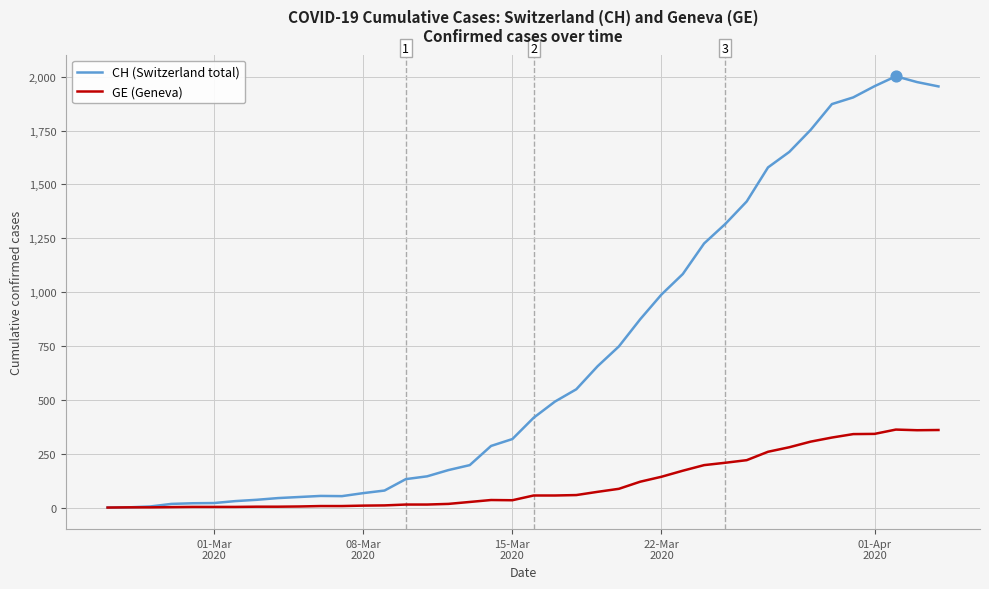

List the series in order of their overall mean, highest first.

CH (Switzerland total), GE (Geneva)